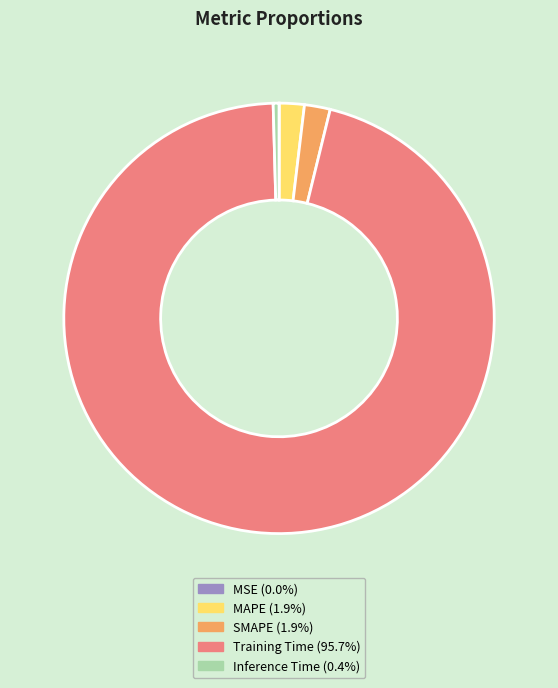

Which has a higher value, Inference Time or MAPE?

MAPE